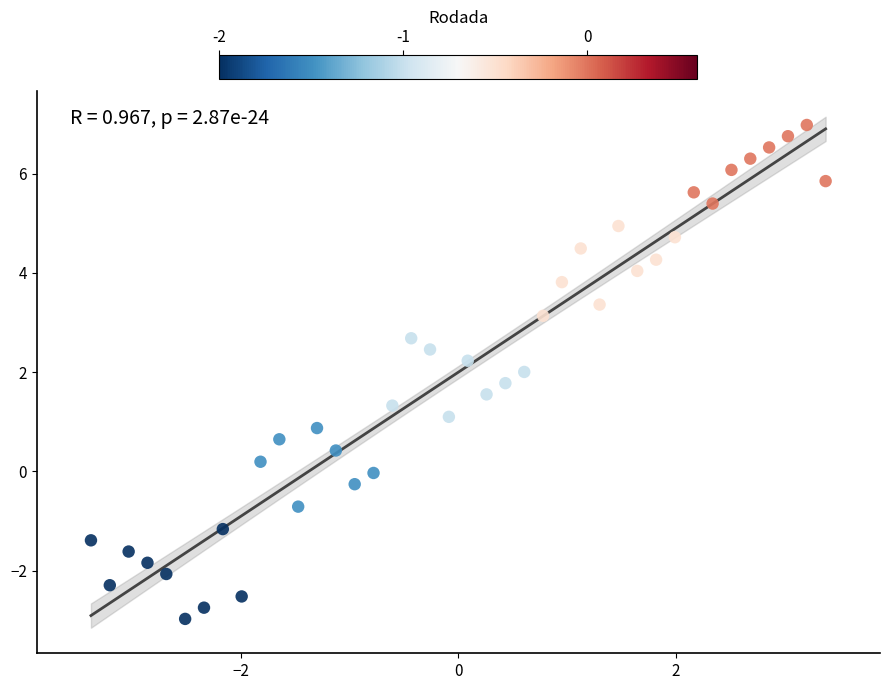

What is the range of X values (max minus min)?

6.8